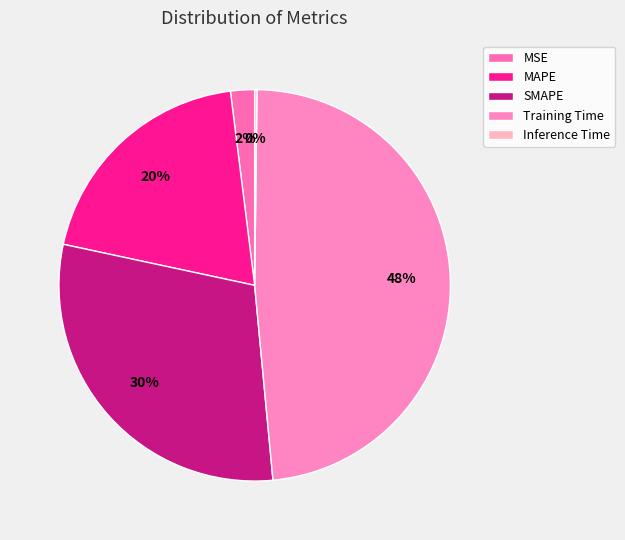

What portion of the pie excludes Training Time?

51.7%